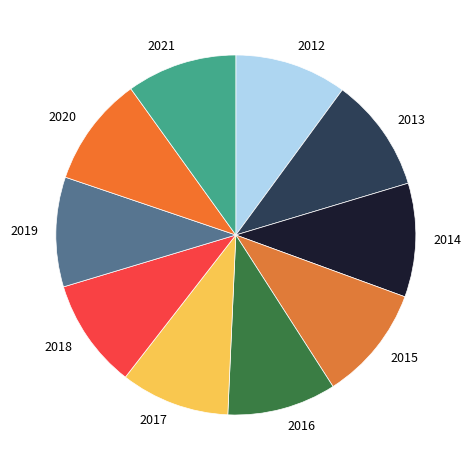

The 2013 slice represents 16% of the pie. True or false?

False